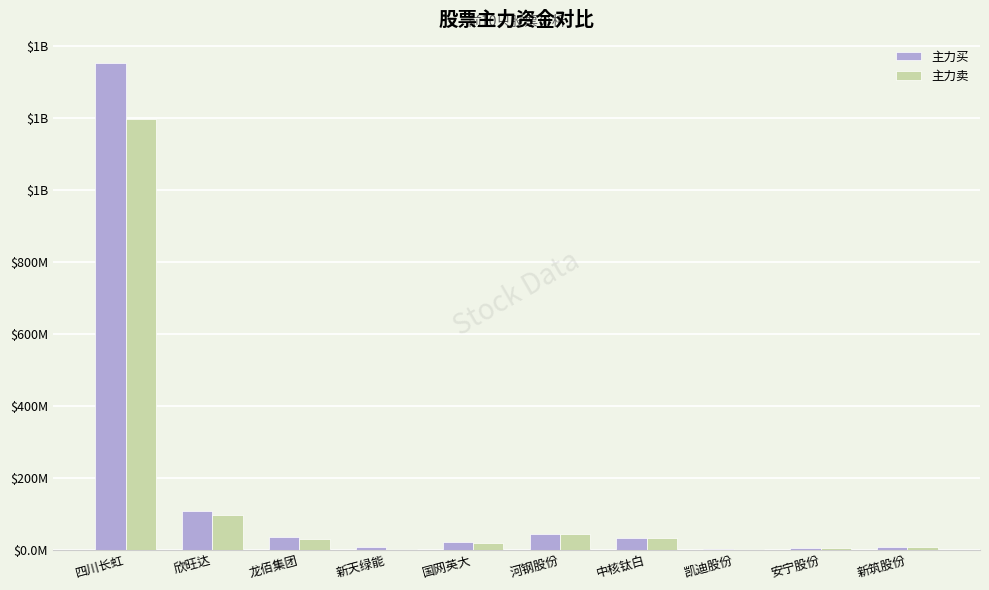

What are all the series names shown in the legend?

主力买, 主力卖